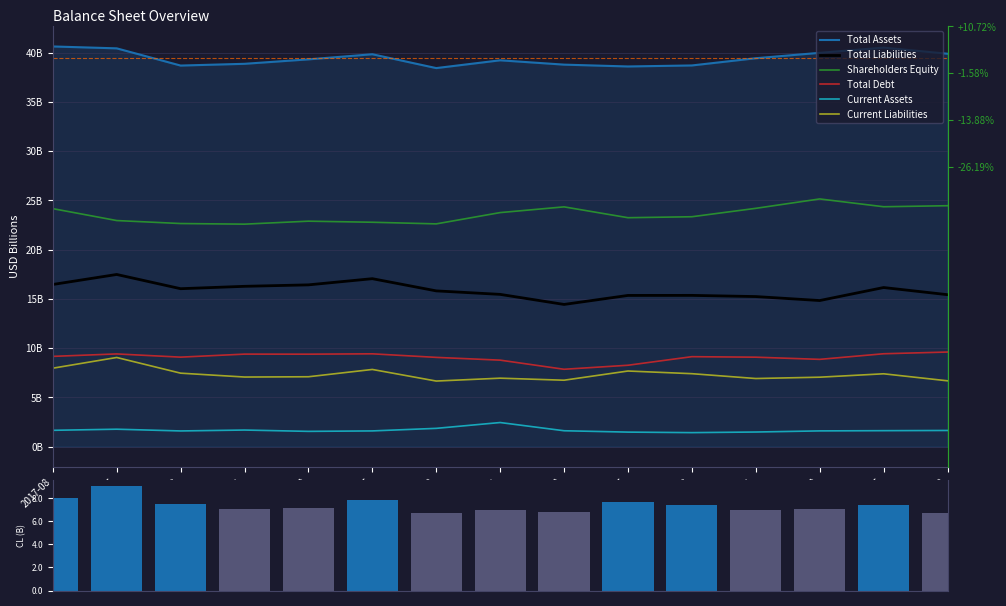

Between 2016-02 and 2016-08, which is larger?

2016-08